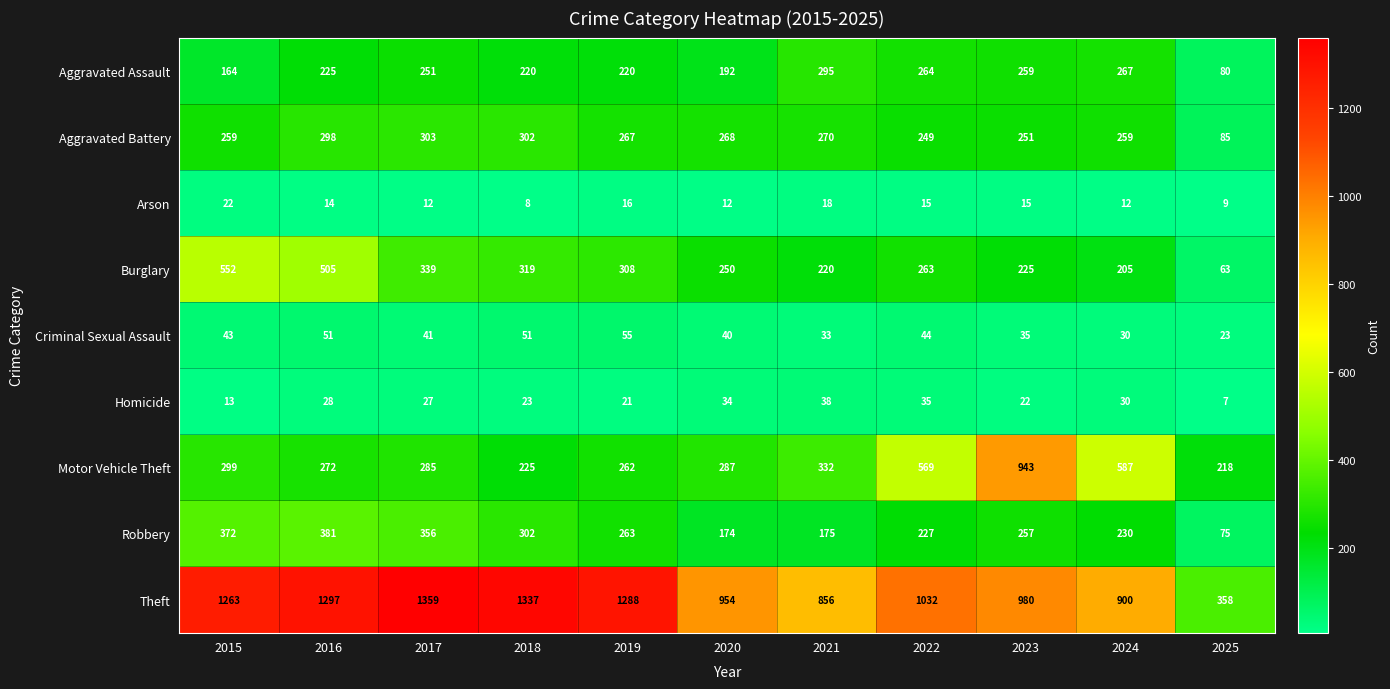

What is the average value of the Aggravated Assault series?

222